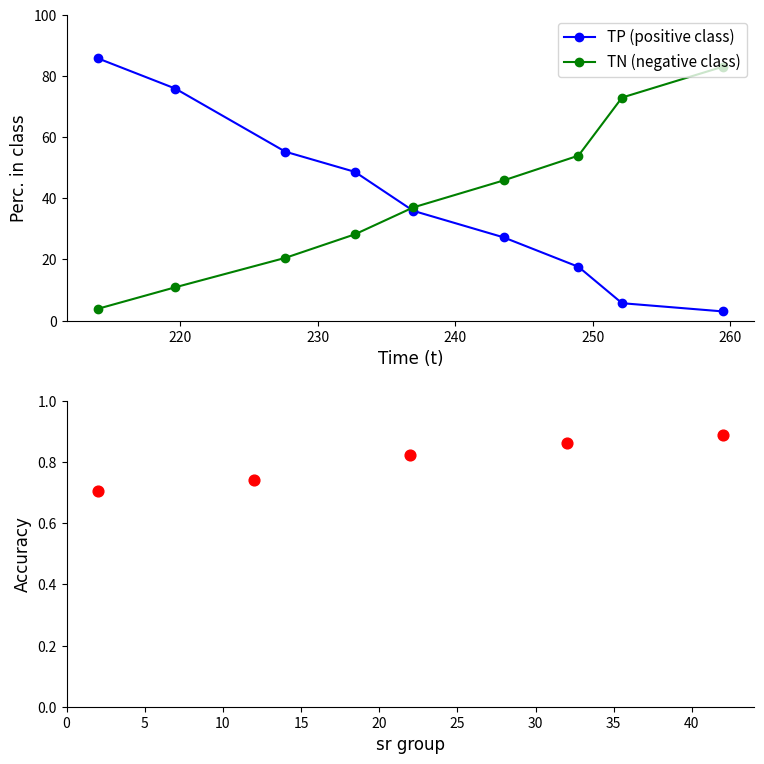

True or false: TN (negative class) has more than 2 points higher than both neighbors.

False